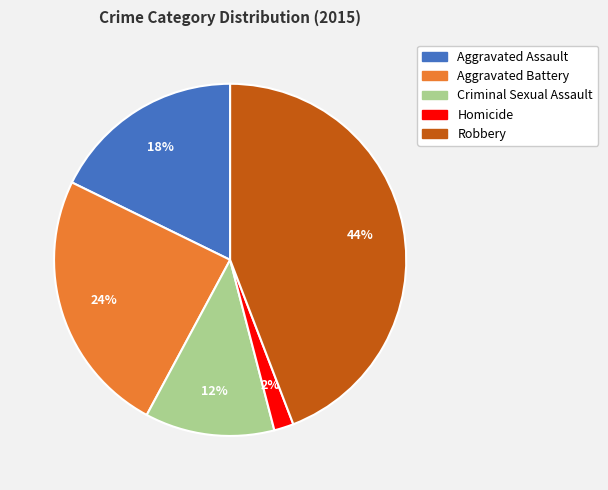

Is Criminal Sexual Assault the majority of the pie?

No